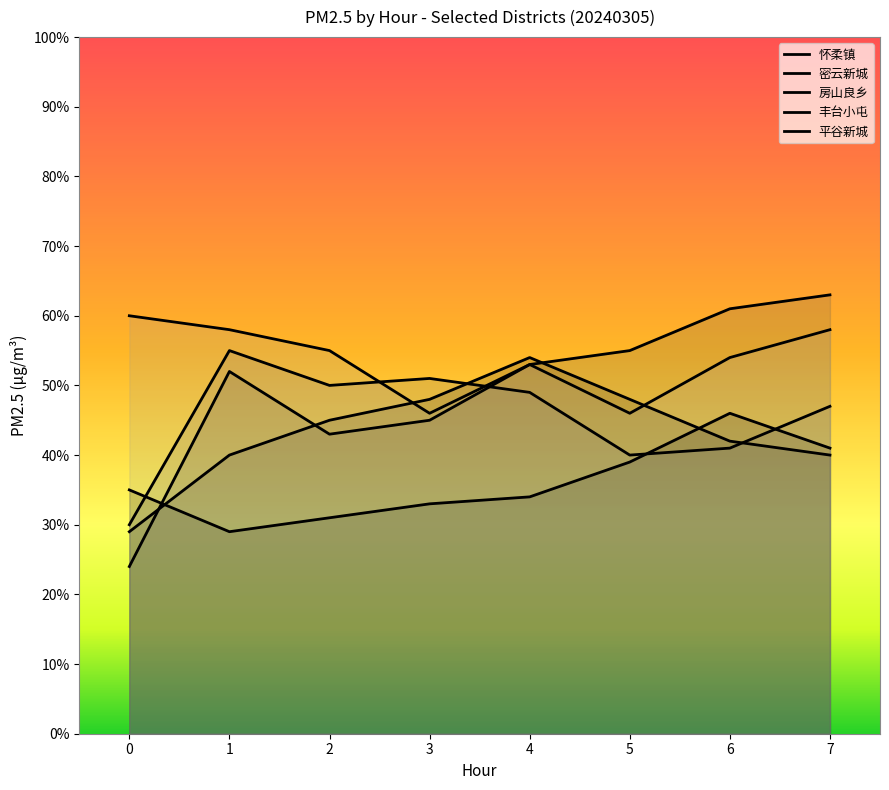

What is the value of the 怀柔镇 point at the 7th from the left?

46